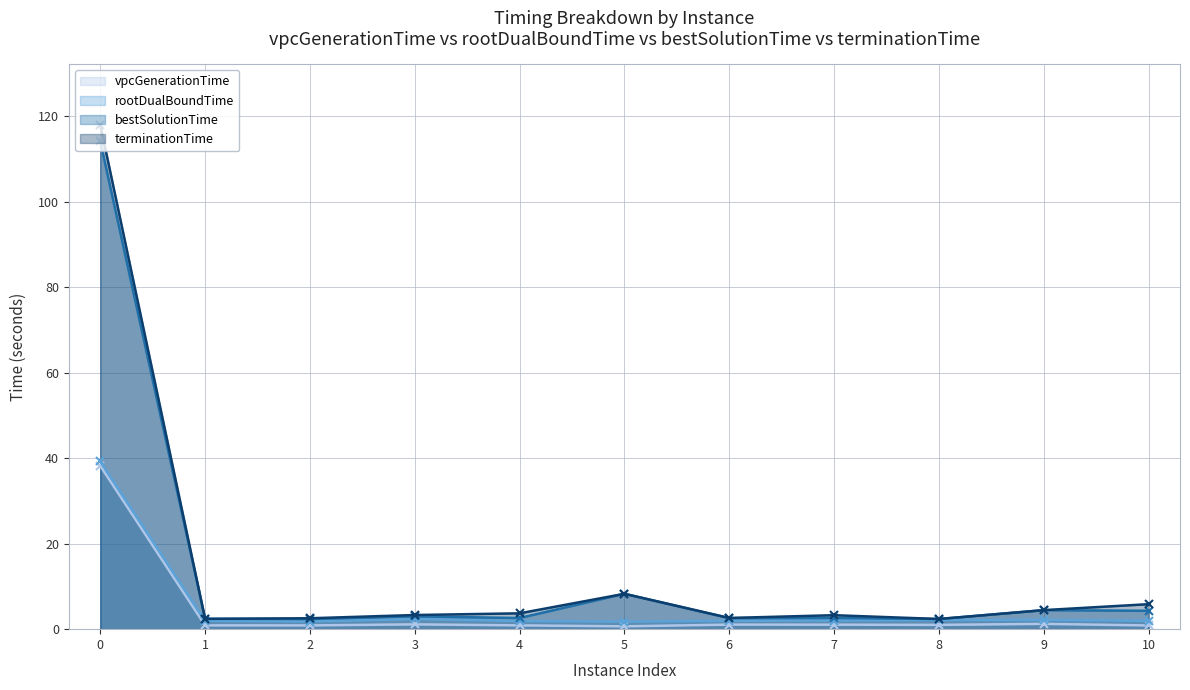

The value of rootDualBoundTime at 5 is 1.2. True or false?

False